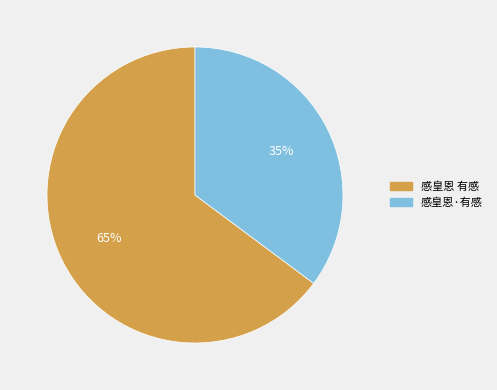

What is the smallest slice in the pie chart?

感皇恩·有感